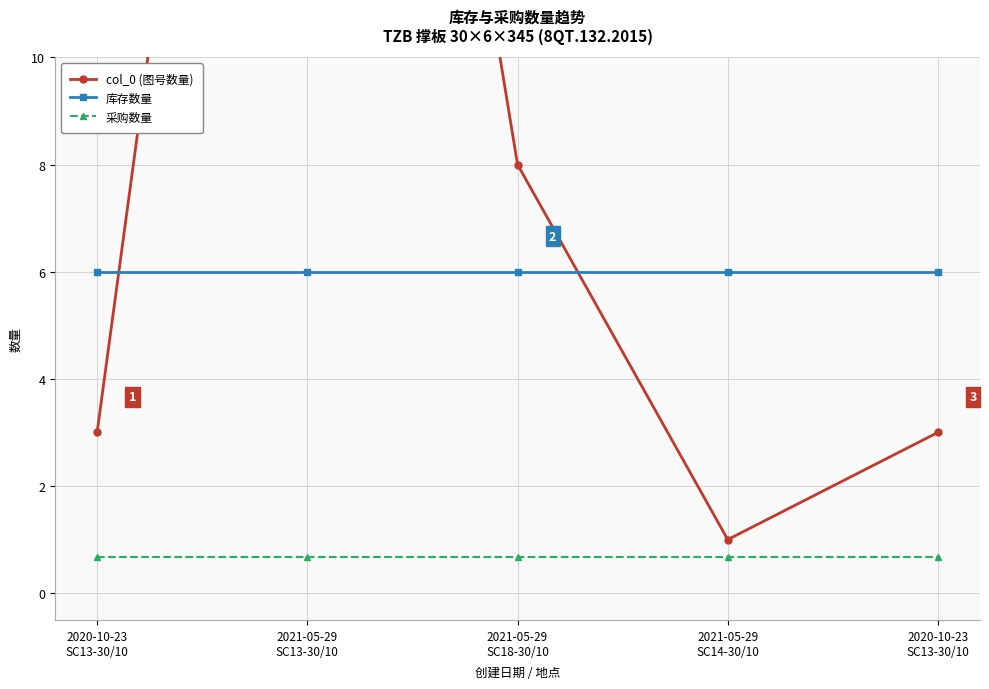

How many lines are shown in the chart?

3